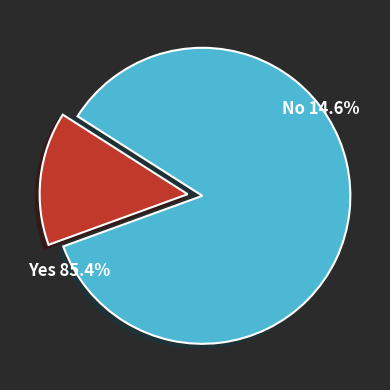

Is there any slice that represents more than half of the pie?

Yes